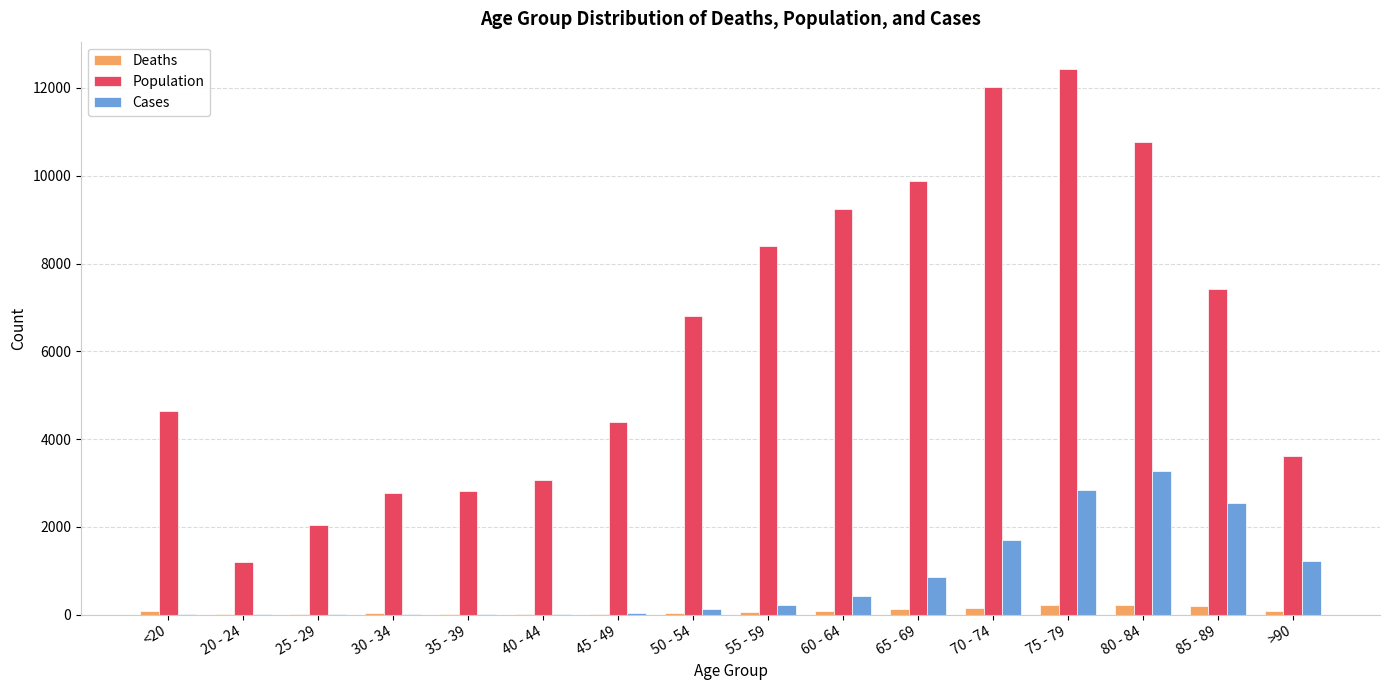

The value of Population at 45 - 49 is 7643. True or false?

False